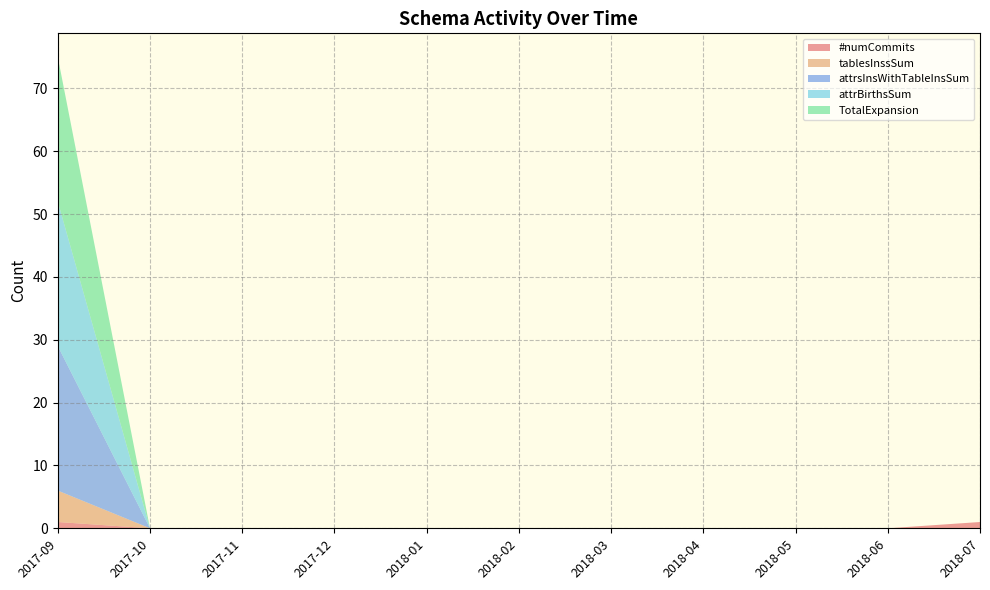

Reading left to right, transcribe all the data shown in this chart.

#numCommits: 2017-09=1	2017-10=0	2017-11=0	2017-12=0	2018-01=0	2018-02=0	2018-03=0	2018-04=0	2018-05=0	2018-06=0	2018-07=1
tablesInssSum: 2017-09=5	2017-10=0	2017-11=0	2017-12=0	2018-01=0	2018-02=0	2018-03=0	2018-04=0	2018-05=0	2018-06=0	2018-07=0
attrsInsWithTableInsSum: 2017-09=23	2017-10=0	2017-11=0	2017-12=0	2018-01=0	2018-02=0	2018-03=0	2018-04=0	2018-05=0	2018-06=0	2018-07=0
attrBirthsSum: 2017-09=23	2017-10=0	2017-11=0	2017-12=0	2018-01=0	2018-02=0	2018-03=0	2018-04=0	2018-05=0	2018-06=0	2018-07=0
TotalExpansion: 2017-09=23	2017-10=0	2017-11=0	2017-12=0	2018-01=0	2018-02=0	2018-03=0	2018-04=0	2018-05=0	2018-06=0	2018-07=0